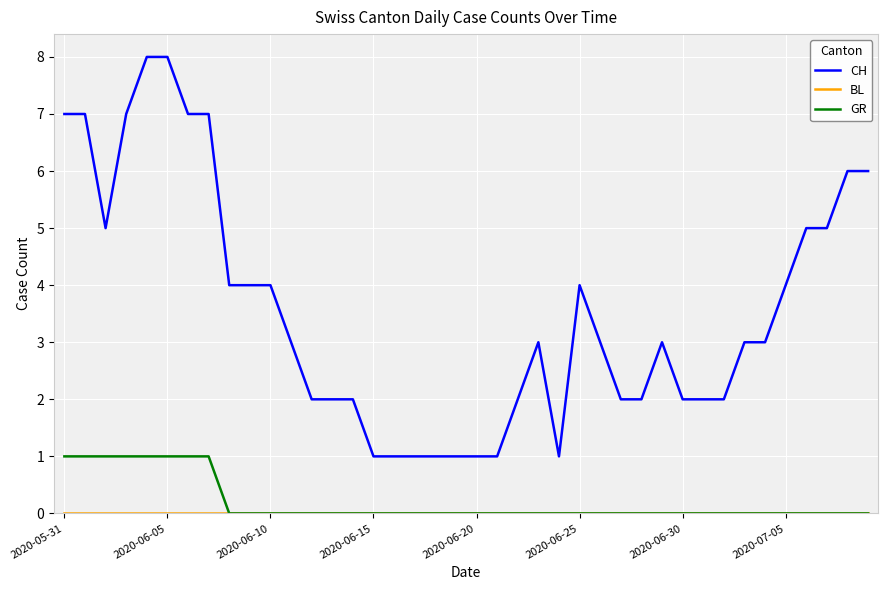

Which series has the widest spread of values?

CH